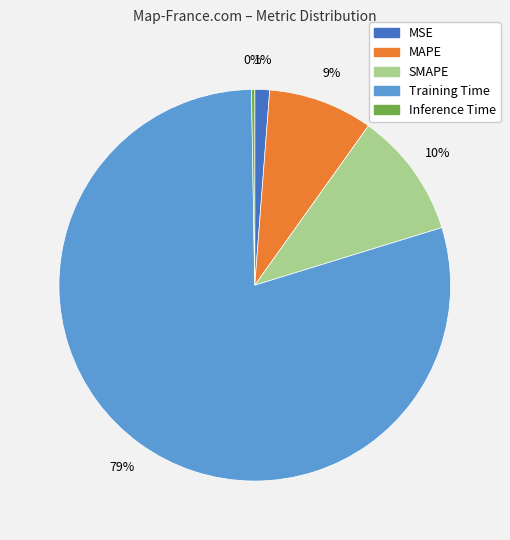

To the nearest percent, what is the average slice percentage?

20%